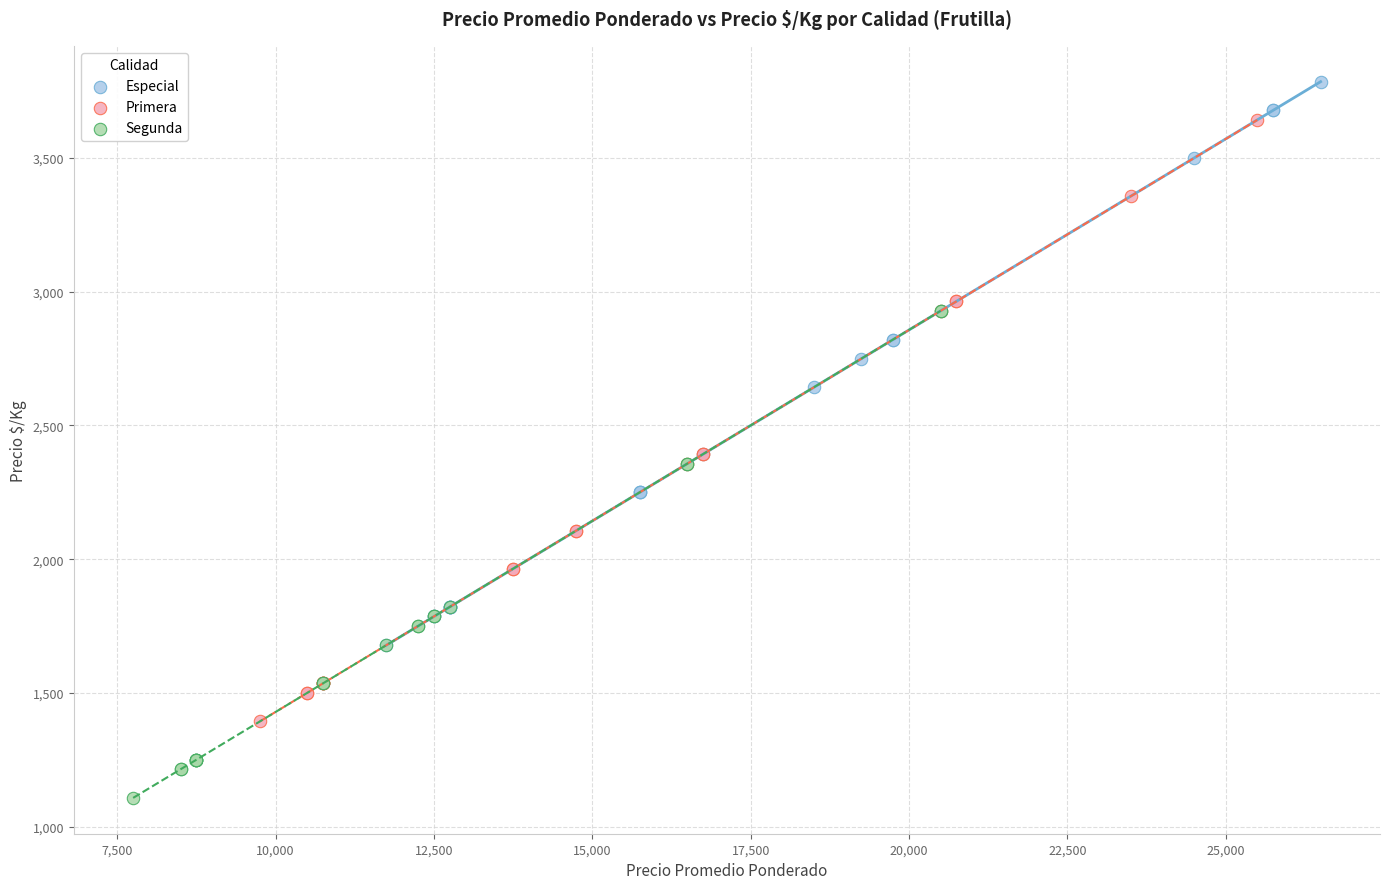

Which series reaches the maximum Y coordinate?

Especial